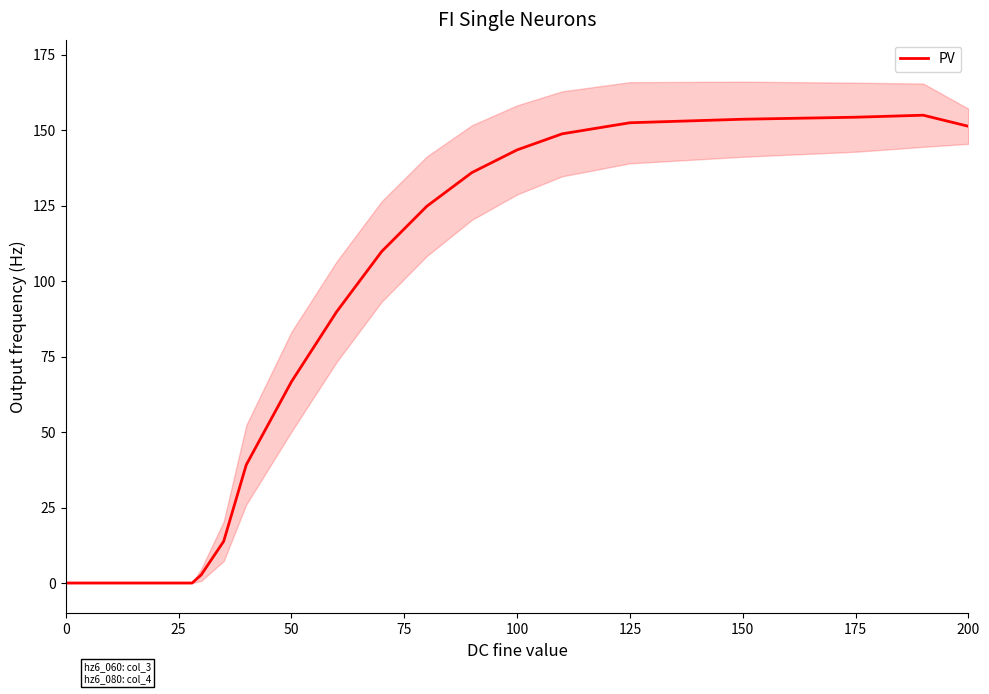

Reading right to left, list all the values displayed in this chart.

151.3	155.0	154.3	153.7	152.5	148.8	143.5	136.0	124.8	109.8	89.8	66.7	39.2	13.8	2.7	0.0	0.0	0.0	0.0	0.0